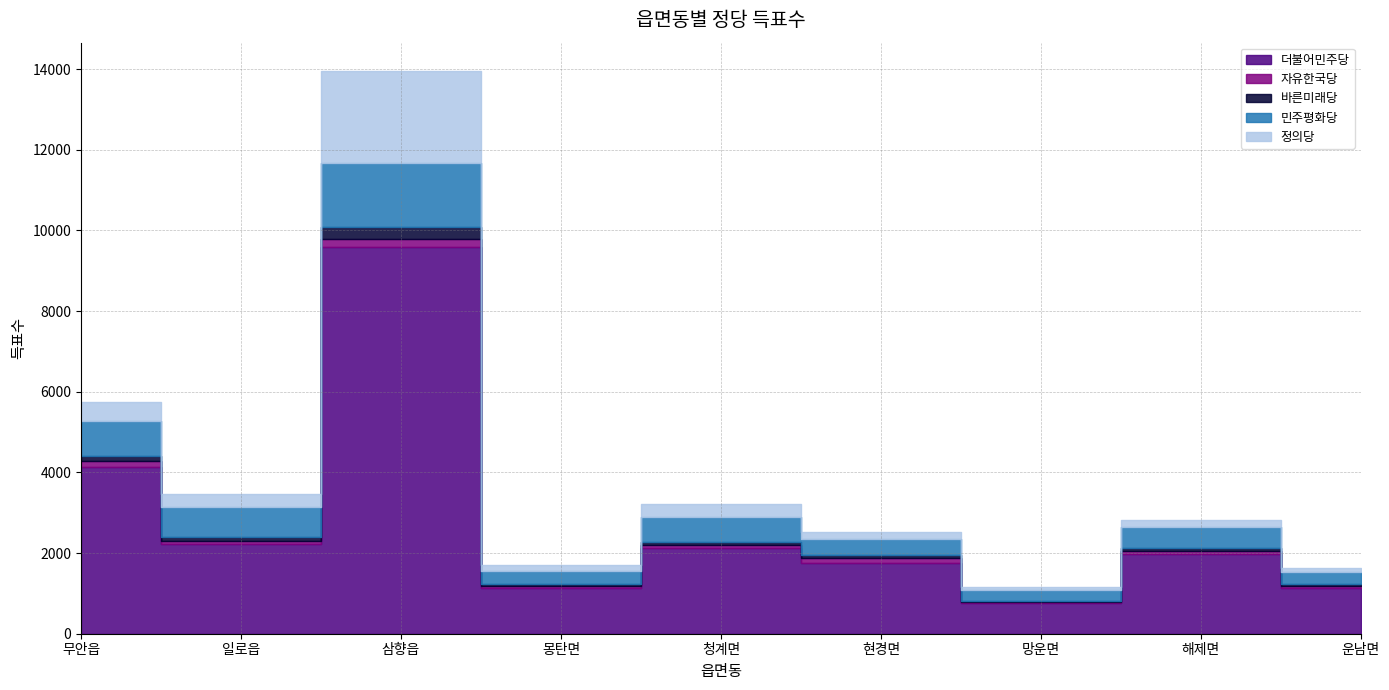

Is the value of 더불어민주당 at 현경면 greater than the value of 바른미래당 at 해제면?

Yes